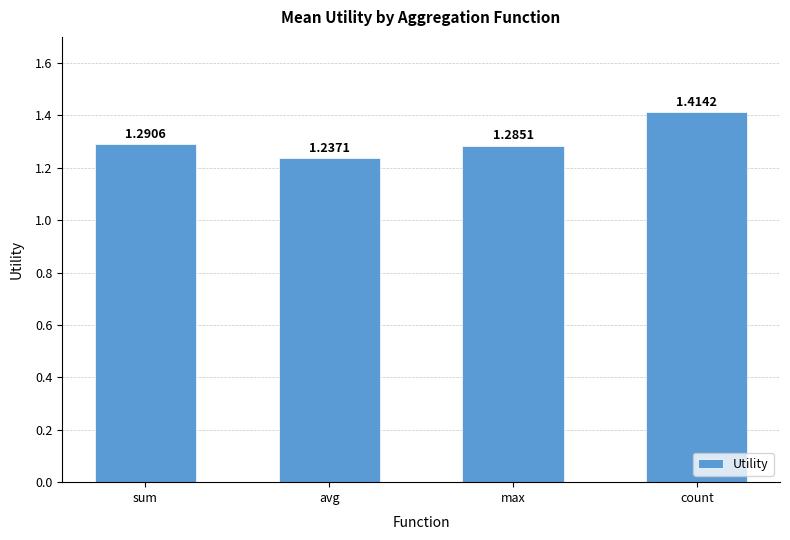

At which category does the chart reach its peak across all series?

count